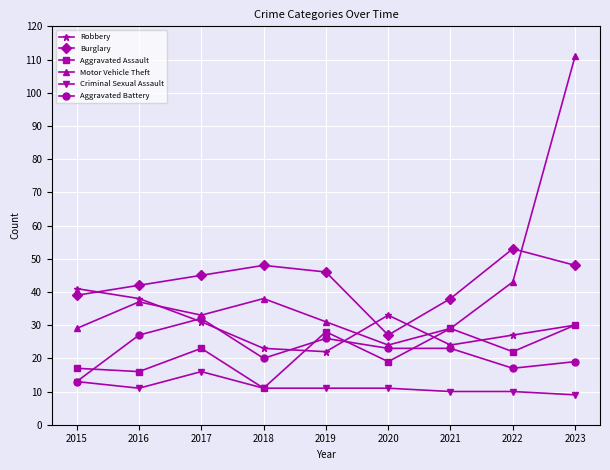

What is the total value across all series at 2023?

247